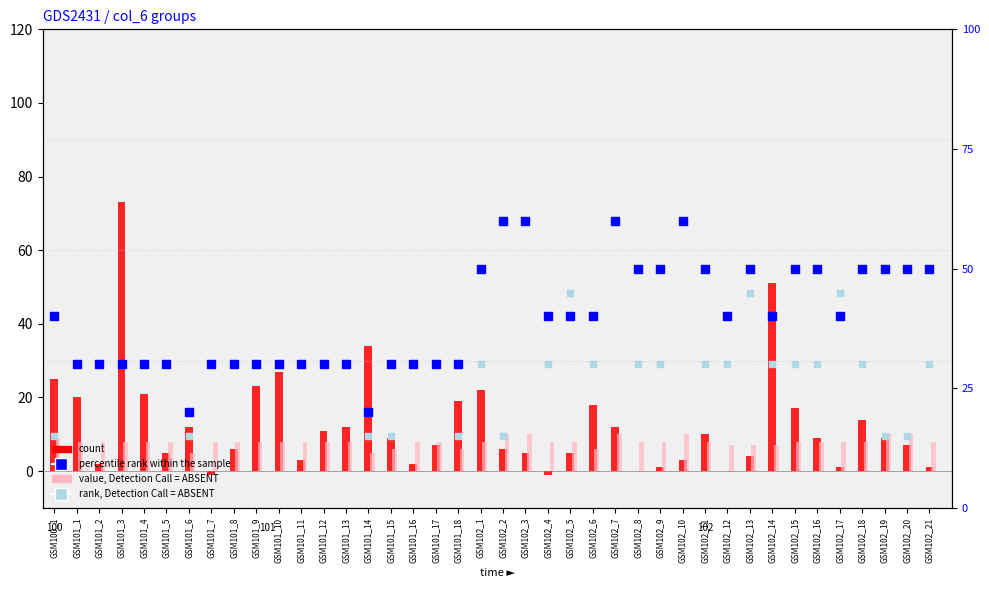

Which series reaches the minimum Y coordinate?

count